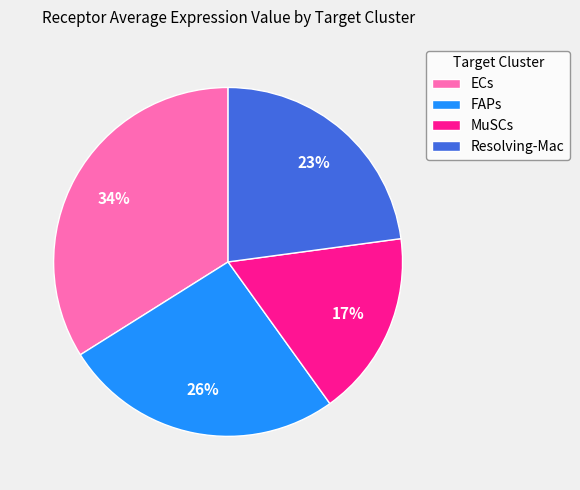

Is it true that Resolving-Mac is 23% of the pie?

True